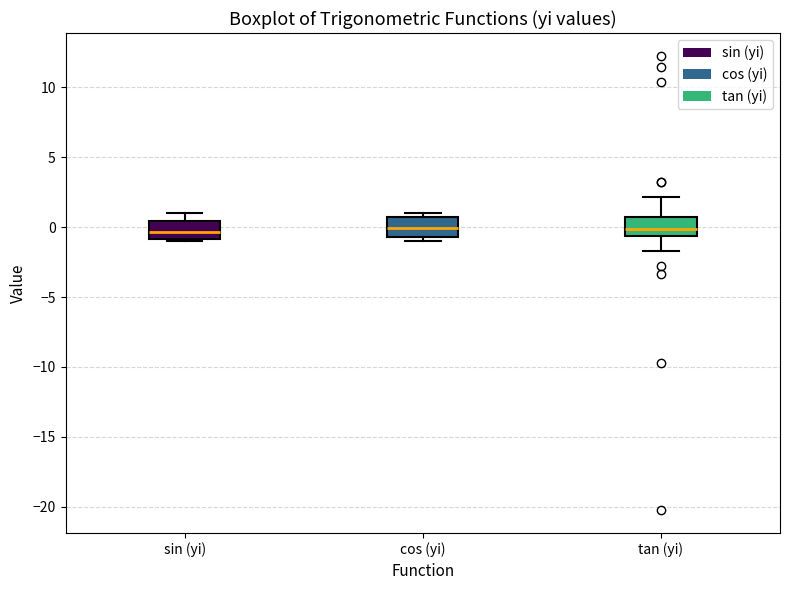

Reading left to right, transcribe this box plot: for each box, give where its median line is, the range the box spans, and where its two whiskers end, as read against the y-axis. The values are not printed on the chart, so give them approximately, as read against the axis.

sin (yi): median -0.5, box -1.0 to 0.5, whiskers -1.0 to 1.0
cos (yi): median 0.0, box -0.5 to 1.0, whiskers -1.0 to 1.0 (just above the box's upper edge)
tan (yi): median 0.0, box -0.5 to 0.5, whiskers -1.5 to 2.0